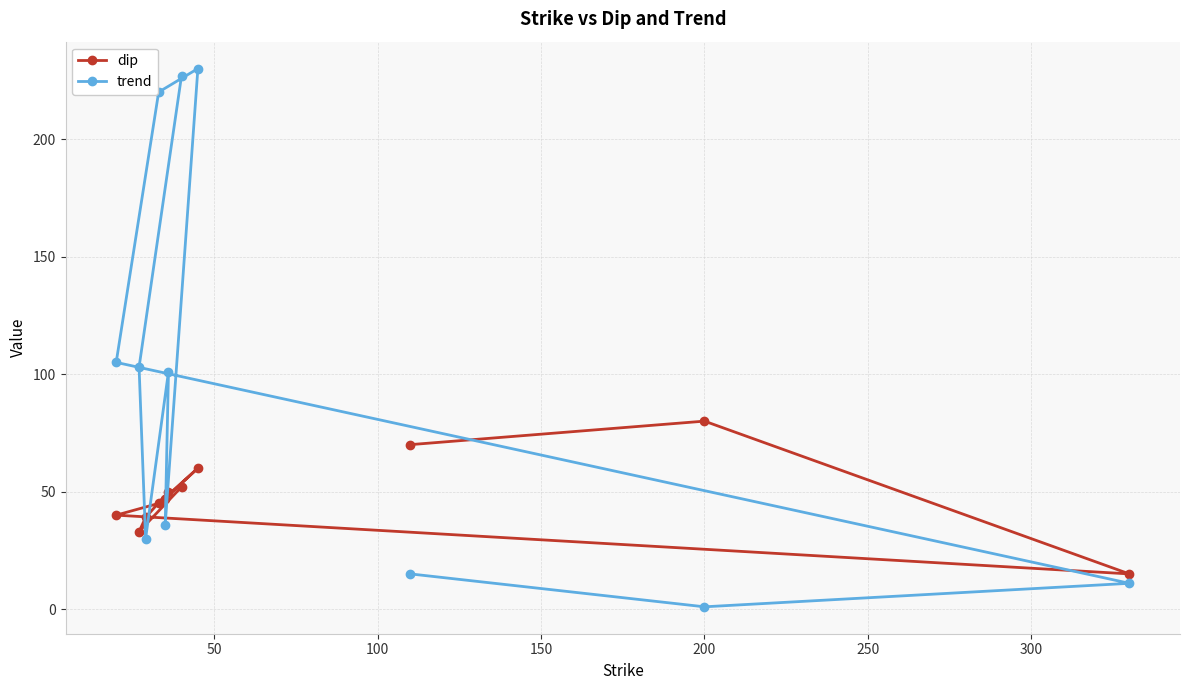

What is the maximum value for dip?

80